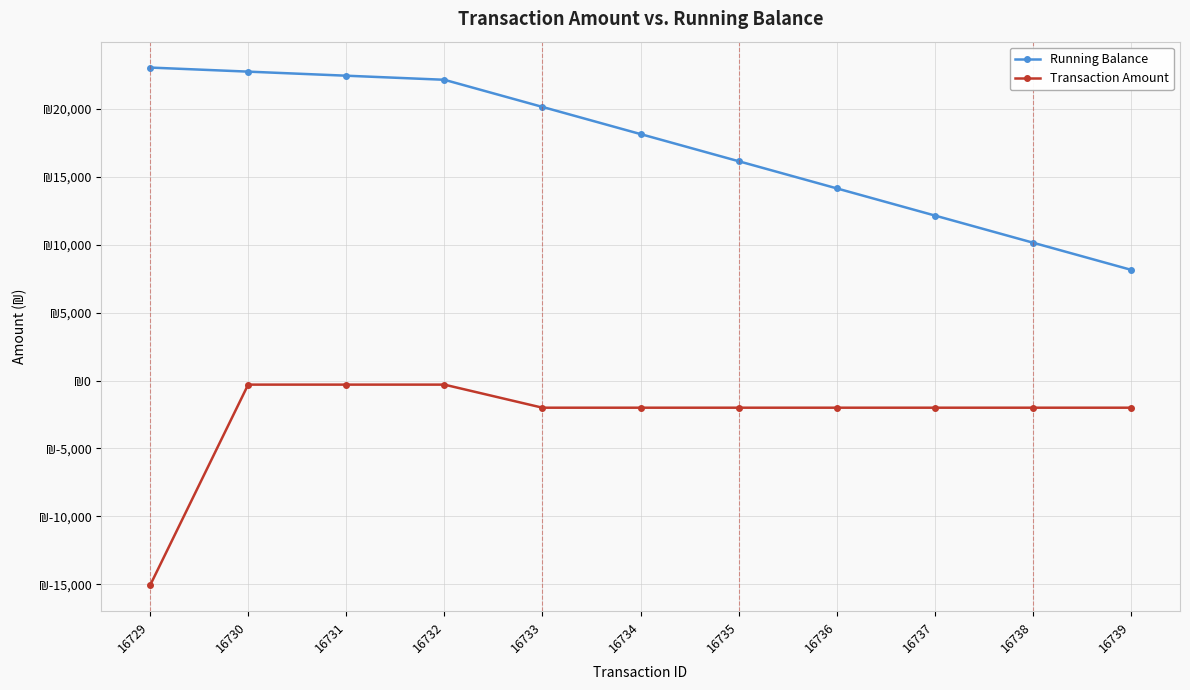

What are all the series names shown in the legend?

Running Balance, Transaction Amount